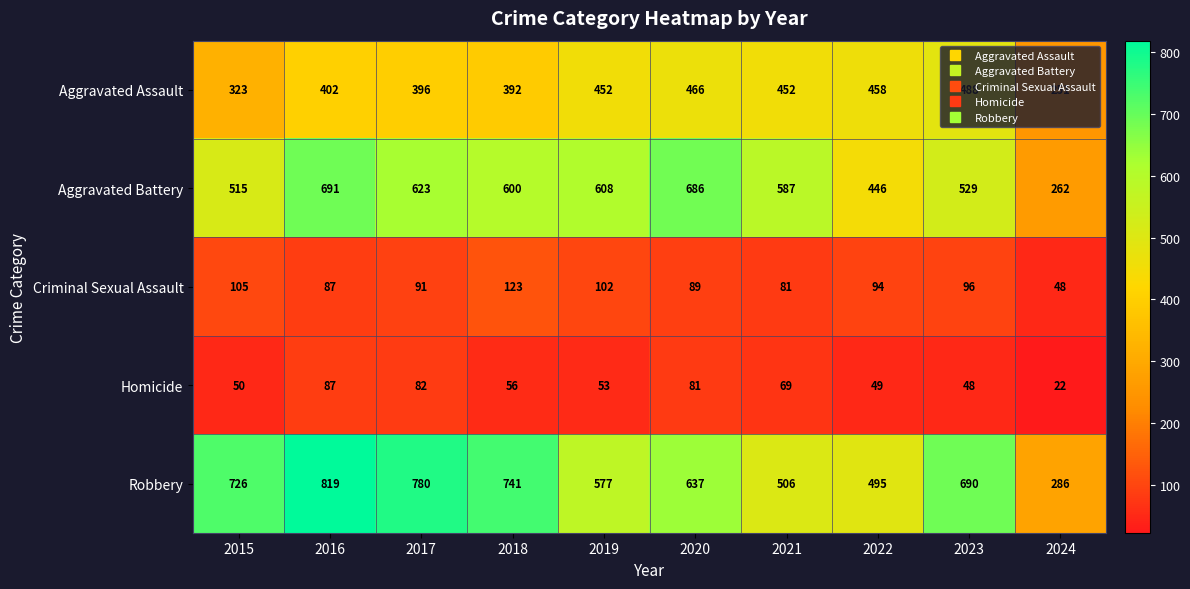

How many series are shown in this chart?

5